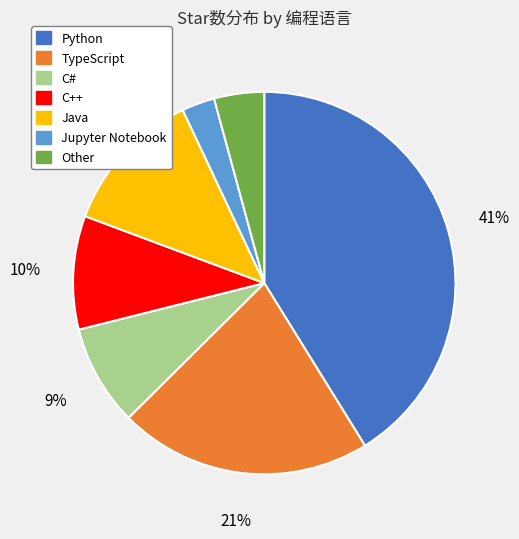

Which slice is the smallest?

Jupyter Notebook